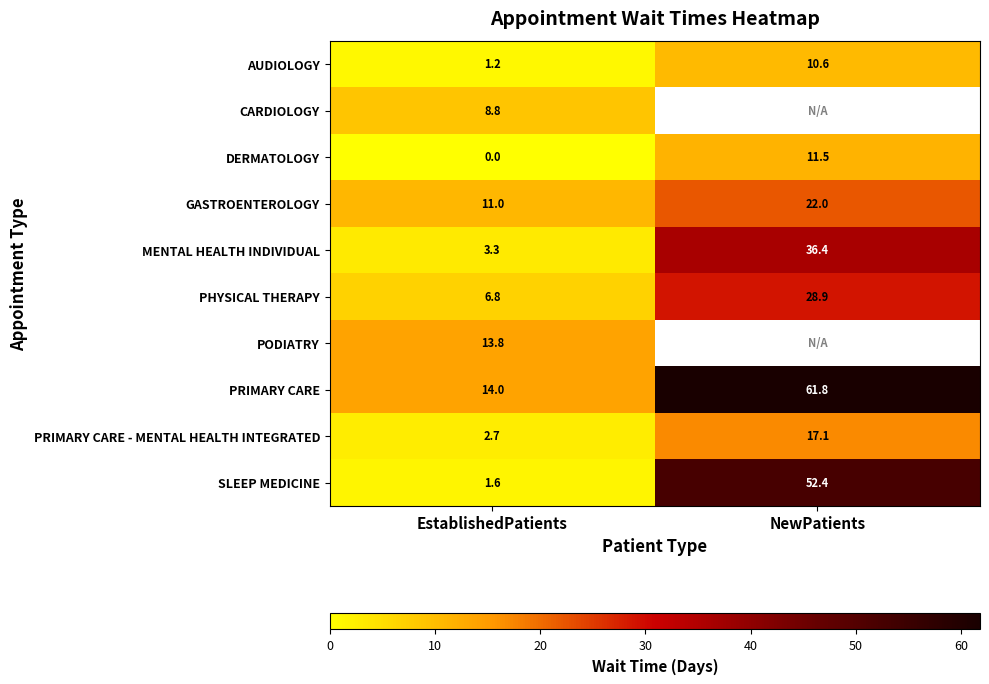

What is the sum of the PRIMARY CARE - MENTAL HEALTH INTEGRATED values at EstablishedPatients and NewPatients?

19.8